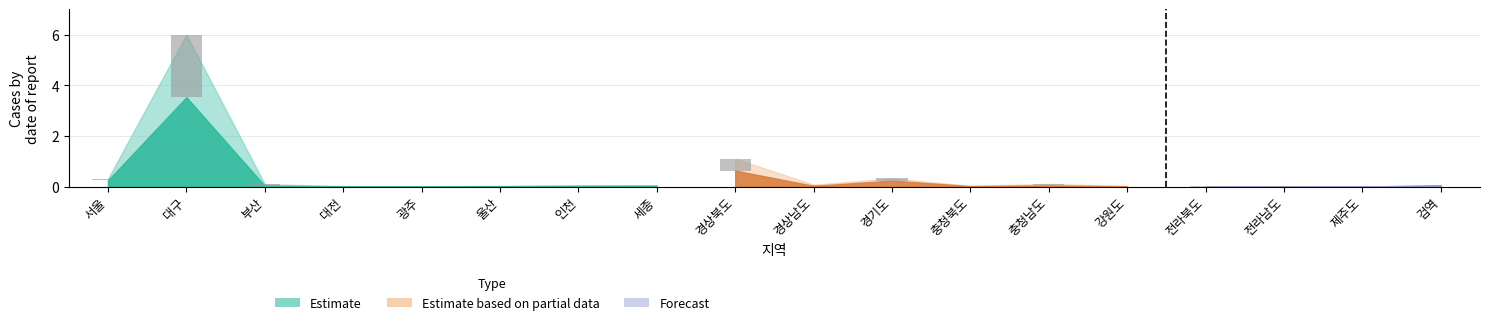

What is the change in value from 세종 to 경상북도?

+0.5